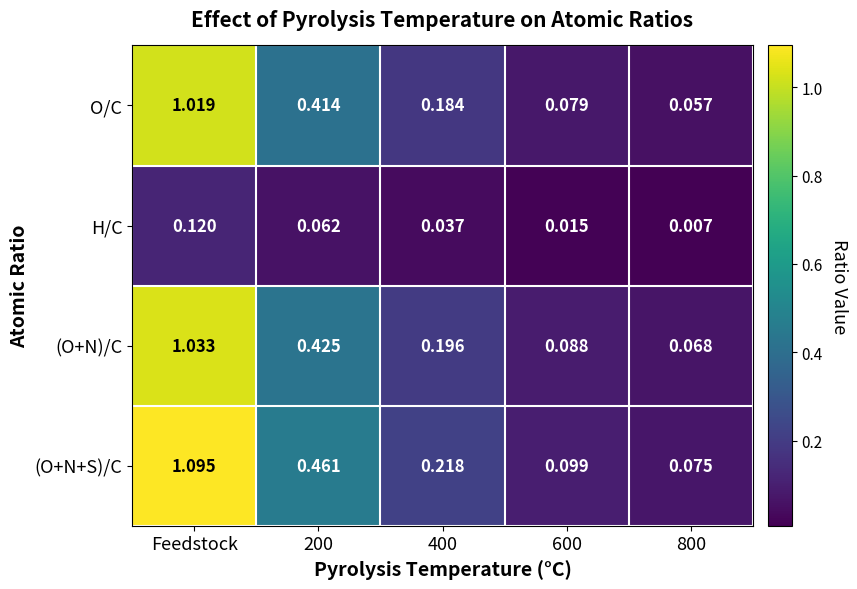

At which label does (O+N)/C reach its peak?

Feedstock